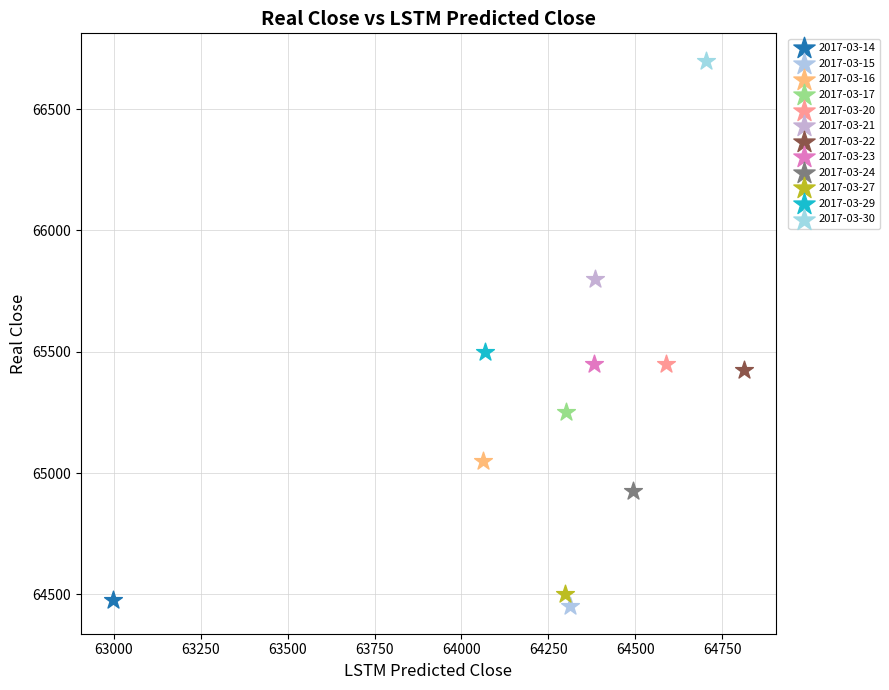

What are all the series names shown in the legend?

2017-03-14, 2017-03-15, 2017-03-16, 2017-03-17, 2017-03-20, 2017-03-21, 2017-03-22, 2017-03-23, 2017-03-24, 2017-03-27, 2017-03-29, 2017-03-30